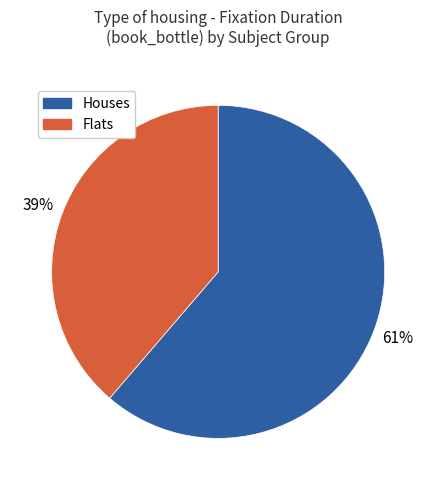

Is there a majority slice in this chart?

Yes